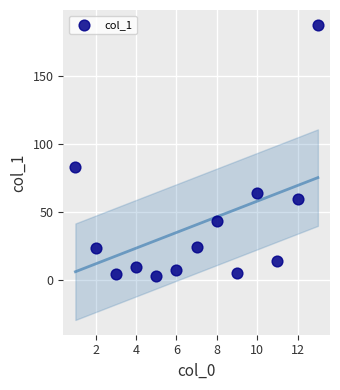

What Y value in the scatter plot is closest to 95?

82.8